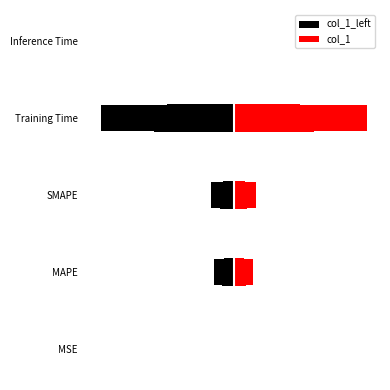

Reading left to right, what are all the values shown in this chart?

col_1_left: -0.0	-0.1	-0.2	-1.0	-0.0
col_1: 0.0	0.1	0.2	1.0	0.0